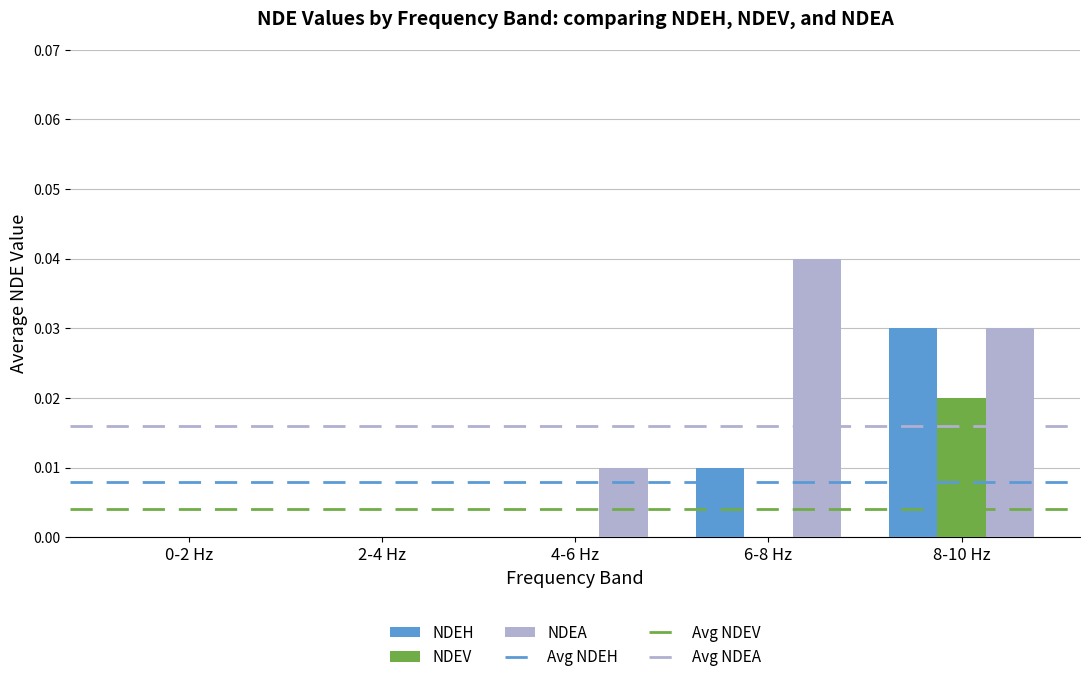

How many data points does each series have?

5